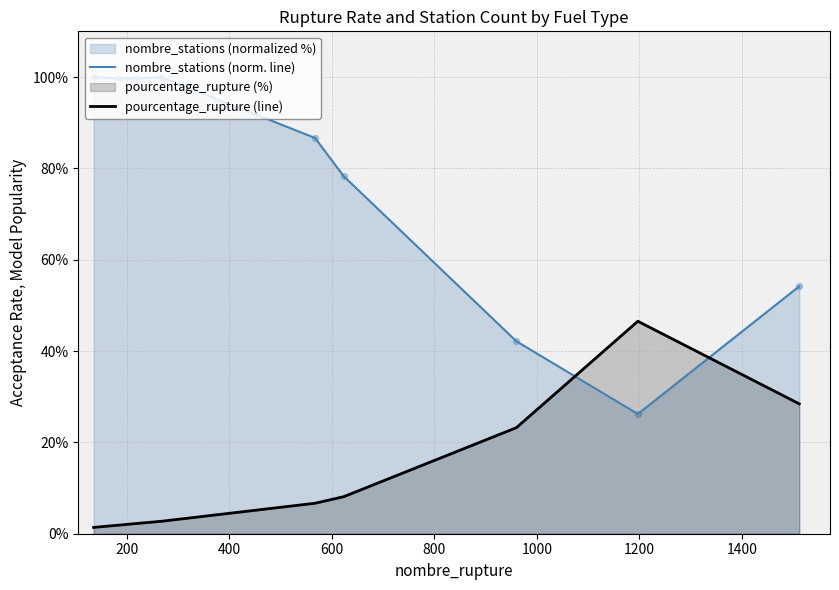

Which series has the largest total across all categories?

nombre_stations (norm. line)